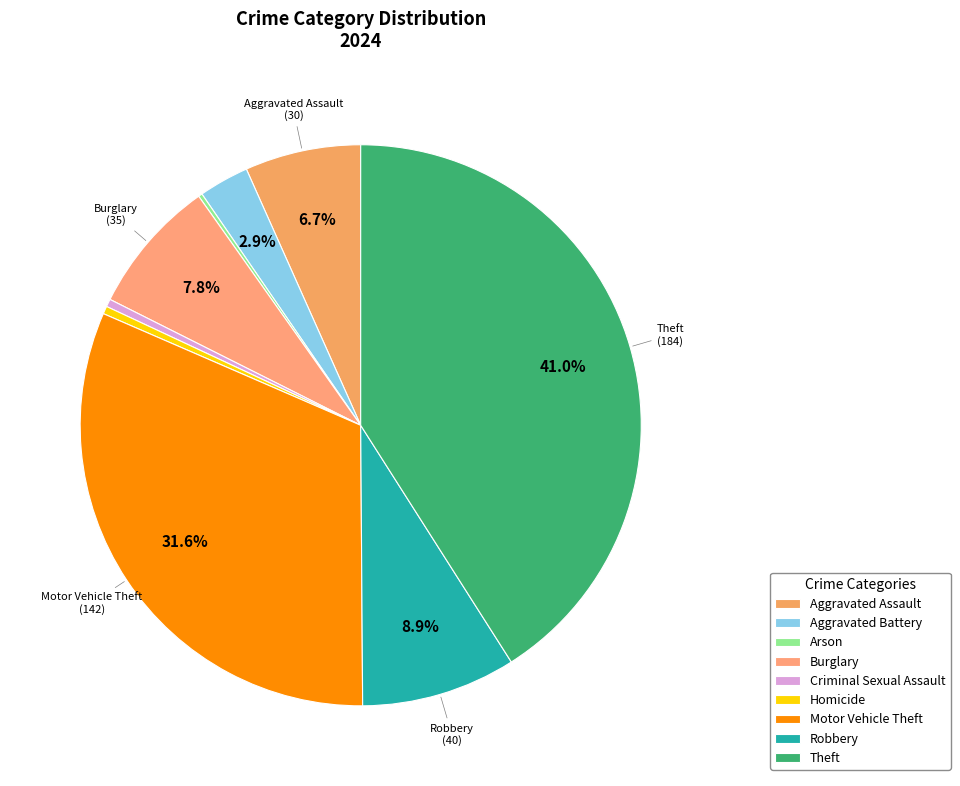

Which category has the smallest portion of the pie?

Arson